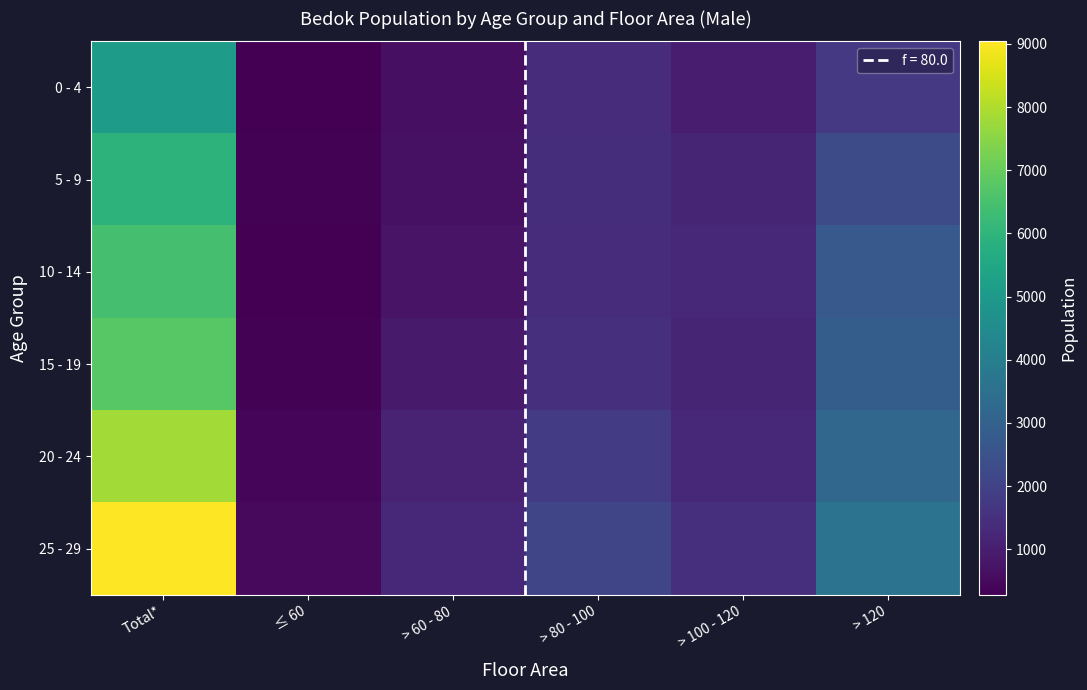

Reading right to left, transcribe all the data shown in this chart.

0 - 4: > 120=1750	> 100 - 120=990	> 80 - 100=1400	> 60 - 80=630	≤ 60=310	Total*=5110
5 - 9: > 120=2330	> 100 - 120=1180	> 80 - 100=1410	> 60 - 80=690	≤ 60=320	Total*=5960
10 - 14: > 120=2720	> 100 - 120=1280	> 80 - 100=1400	> 60 - 80=730	≤ 60=280	Total*=6440
15 - 19: > 120=2880	> 100 - 120=1190	> 80 - 100=1450	> 60 - 80=900	≤ 60=320	Total*=6770
20 - 24: > 120=3170	> 100 - 120=1270	> 80 - 100=1800	> 60 - 80=1110	≤ 60=450	Total*=7840
25 - 29: > 120=3630	> 100 - 120=1490	> 80 - 100=2120	> 60 - 80=1260	≤ 60=510	Total*=9040